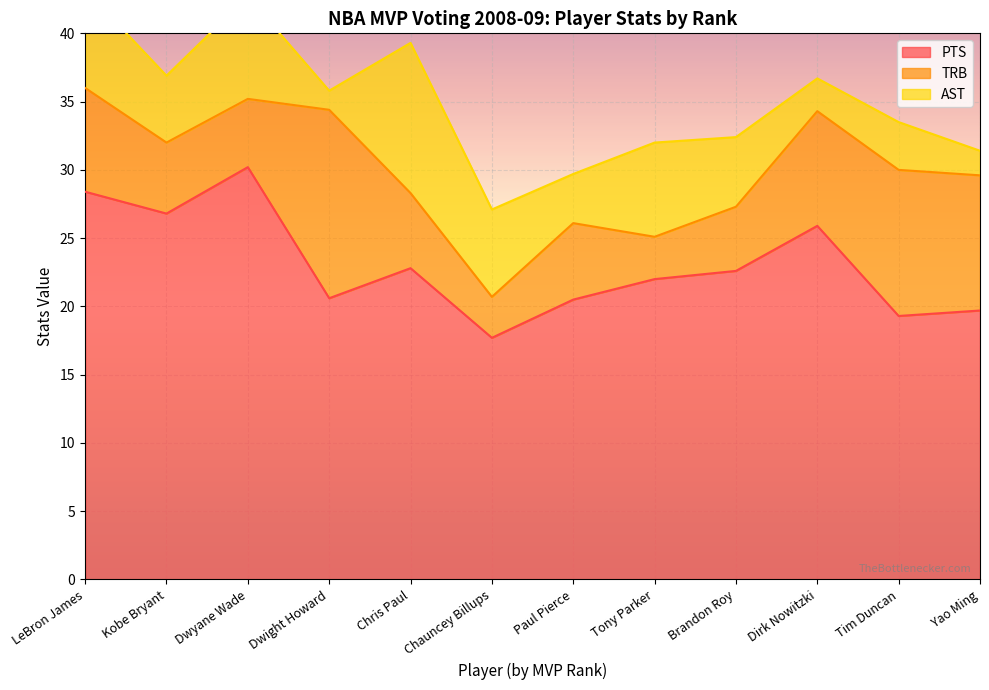

List the series in order of their peak value, lowest first.

AST, TRB, PTS